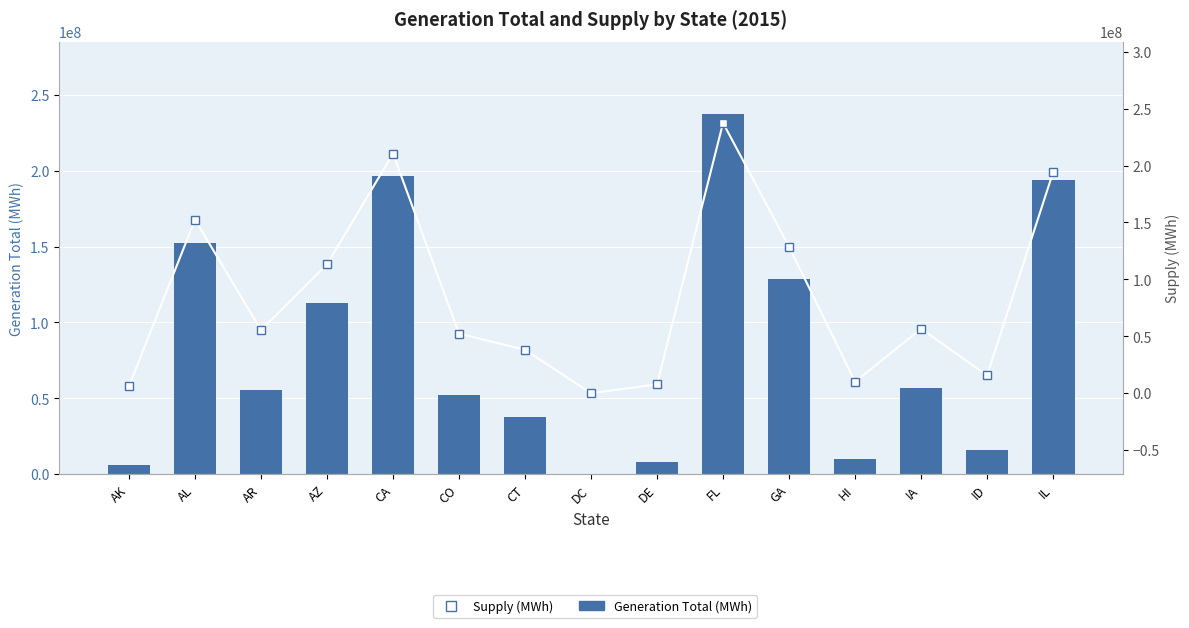

Between CT and GA, which series saw the biggest shift?

Generation Total (MWh)